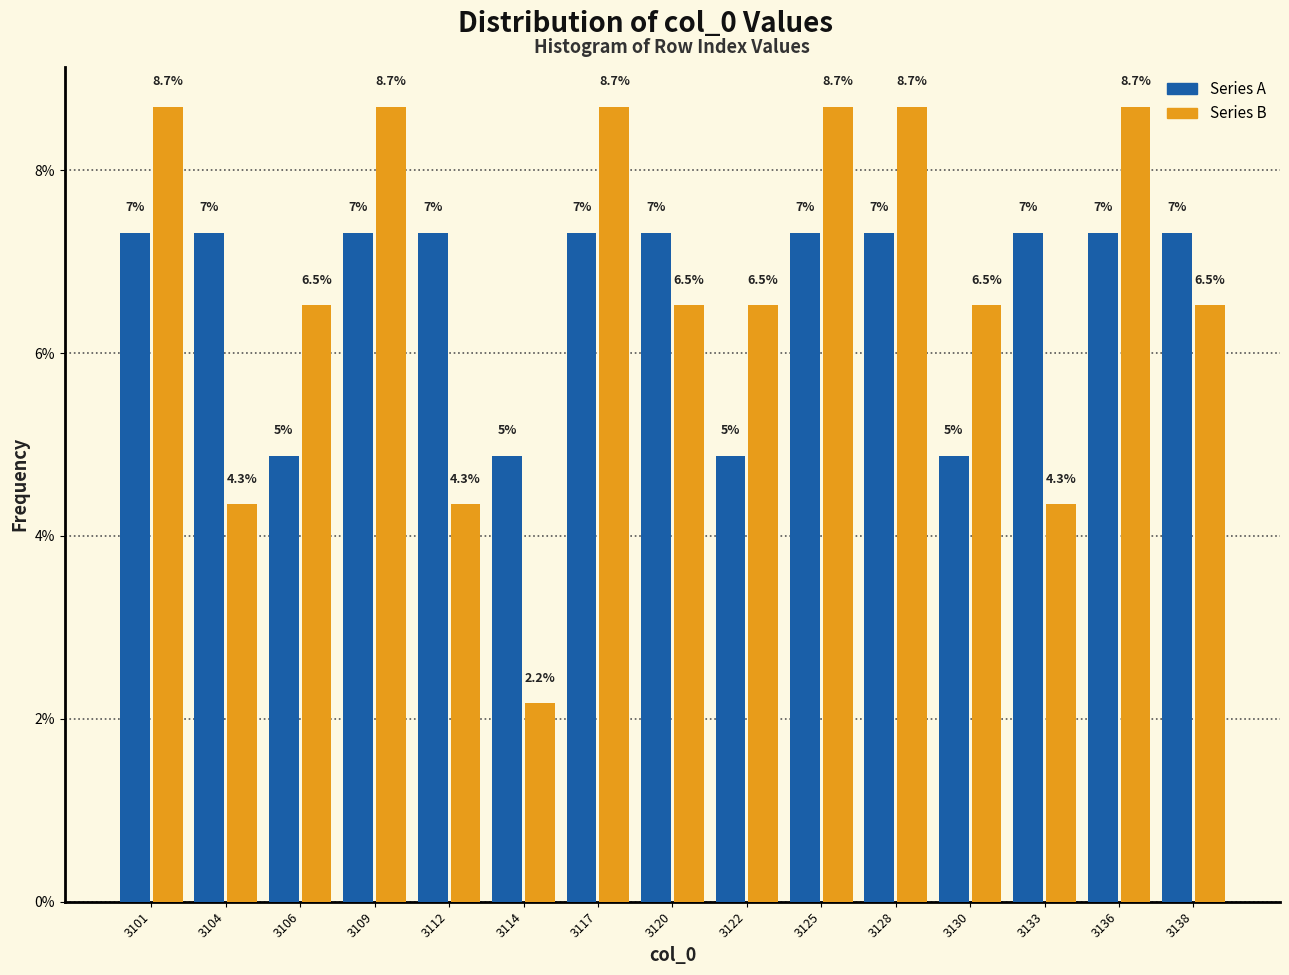

Are the bars horizontal?

No